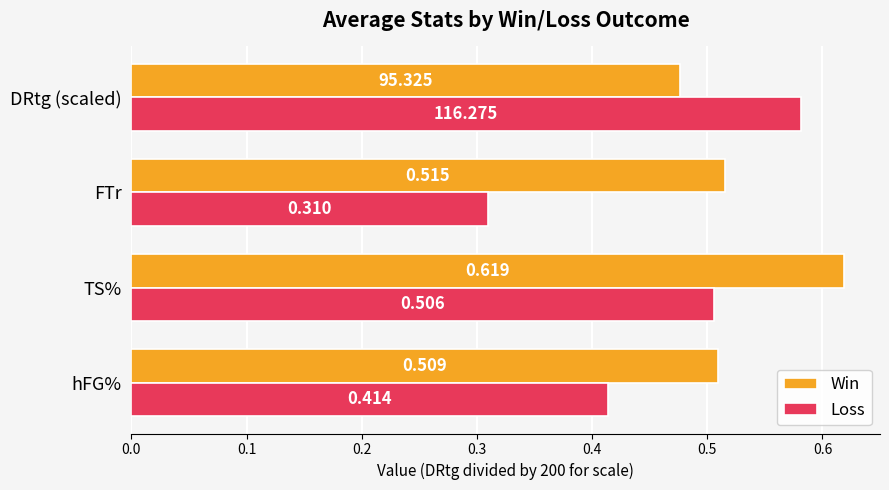

List the labels in order of Loss value, smallest first.

FTr, hFG%, TS%, DRtg (scaled)